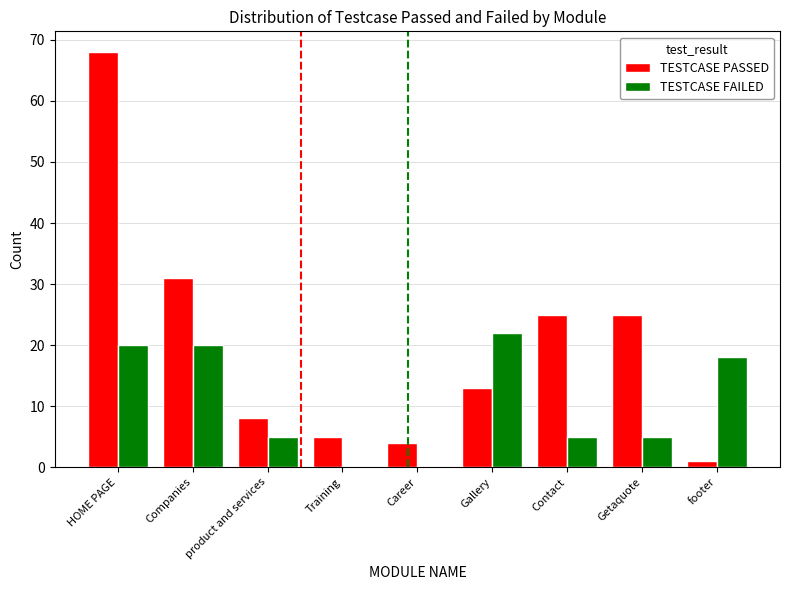

How many groups of bars are there?

9